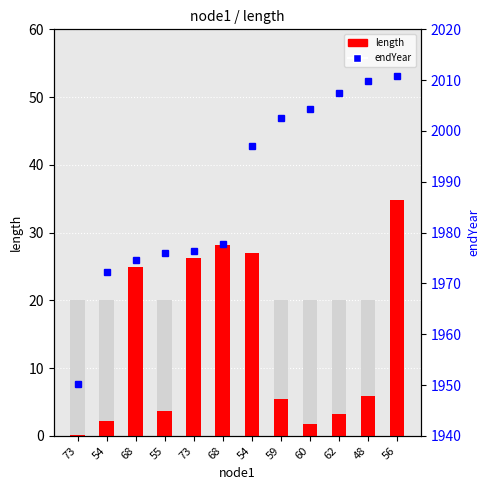

What is the difference between the highest and lowest values at 62?

2004.3